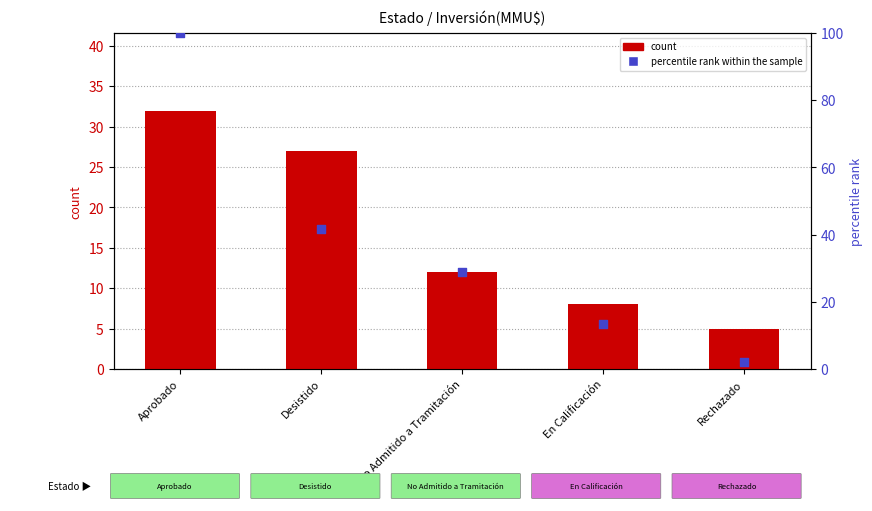

At which category is the sum across all series the highest?

Aprobado